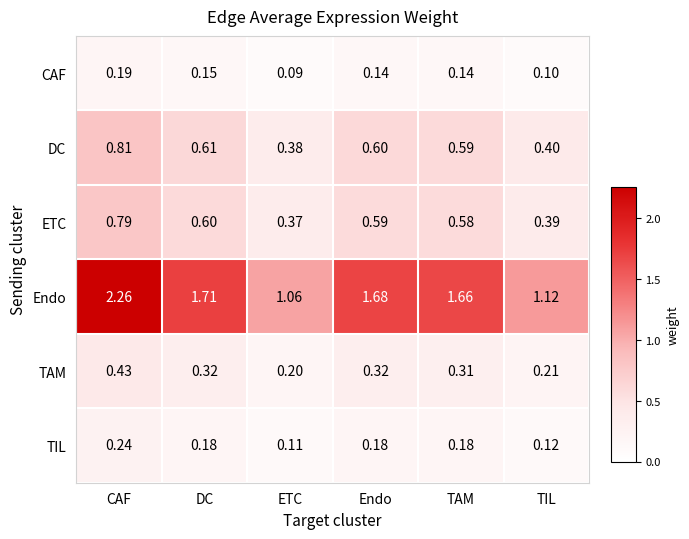

Rank the series at DC from highest to lowest value.

Endo, DC, ETC, TAM, TIL, CAF